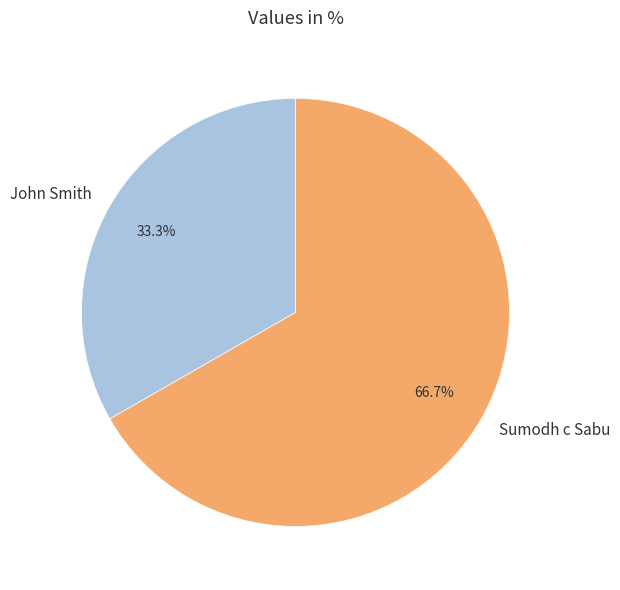

What percentage is NOT represented by Sumodh c Sabu?

33.3%